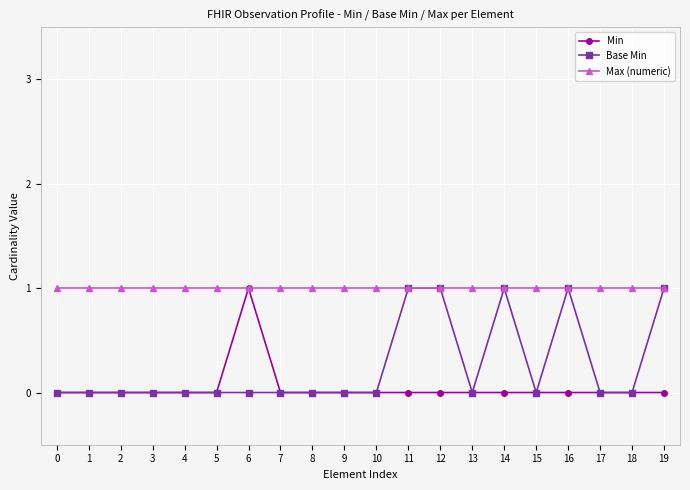

What is the value of the Max (numeric) point at the 15th from the left?

1